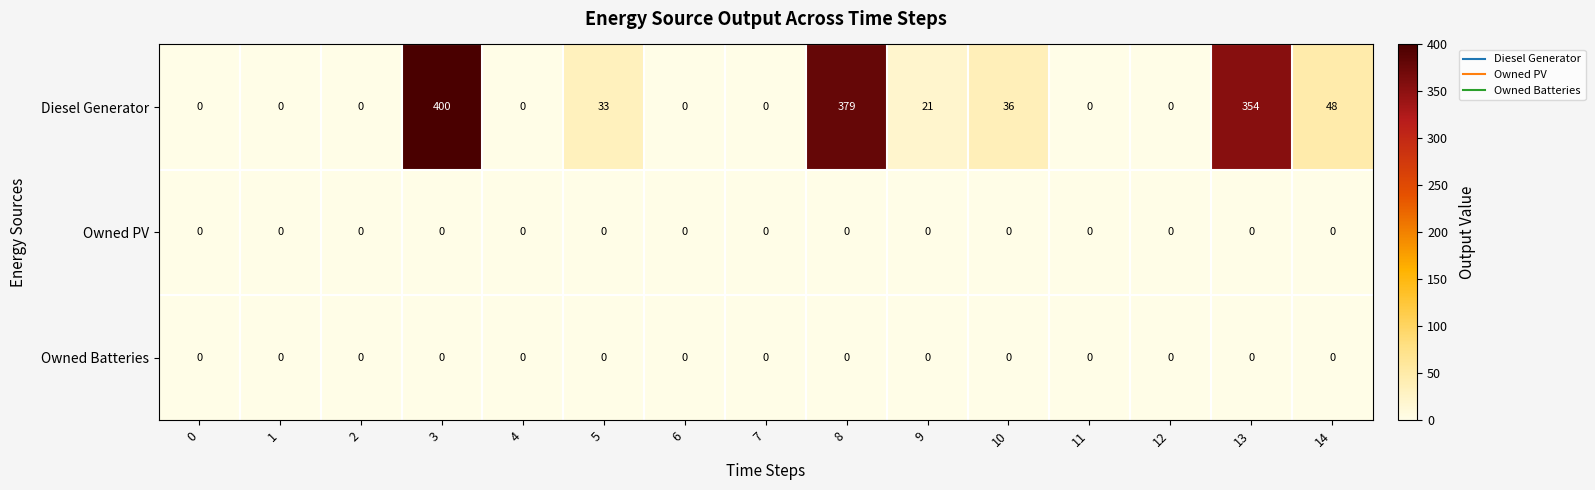

Between 3 and 13, which series saw the biggest shift?

Diesel Generator